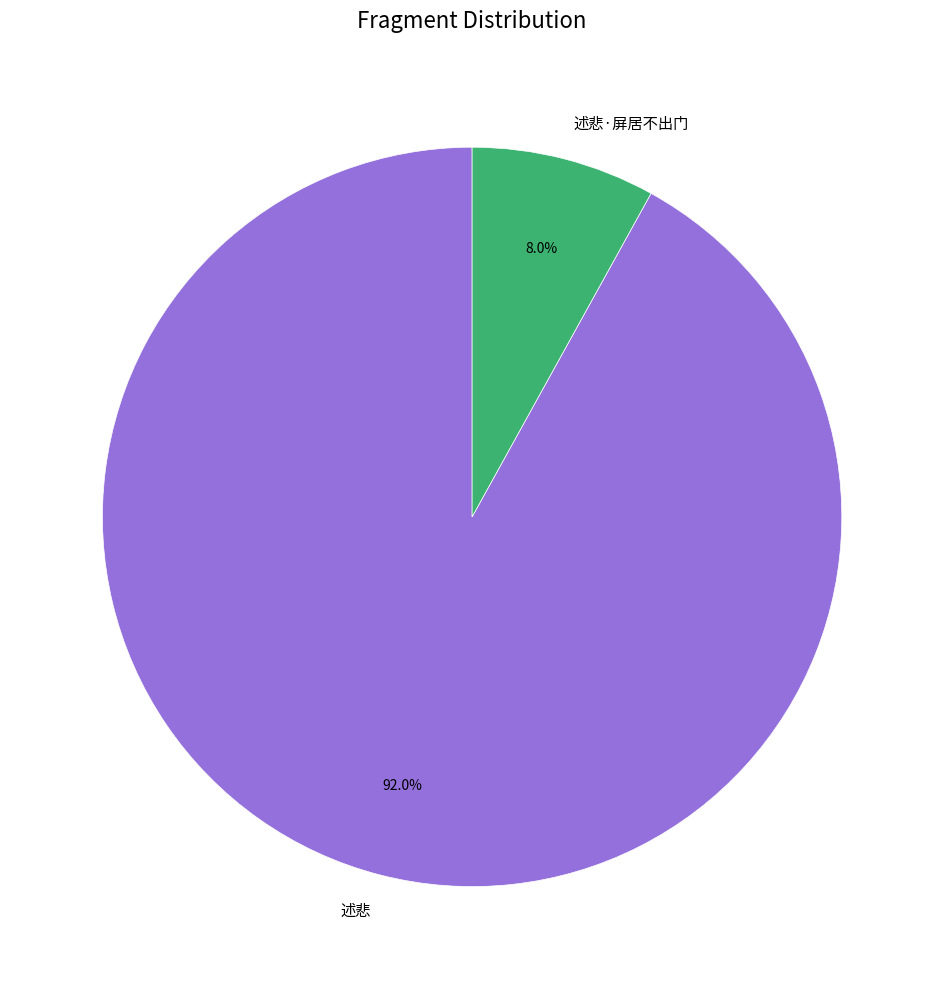

What percentage is the 述悲 slice, to the nearest percent?

92%